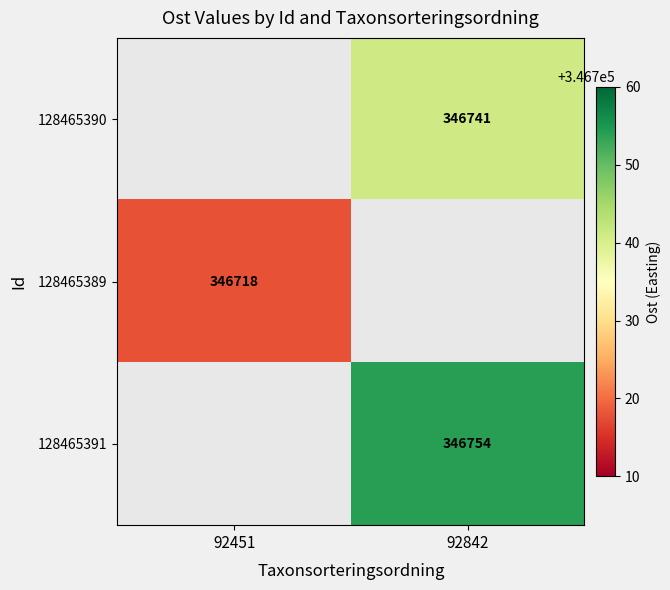

The 128465391 series shows 457912 at 92842. True or false?

False